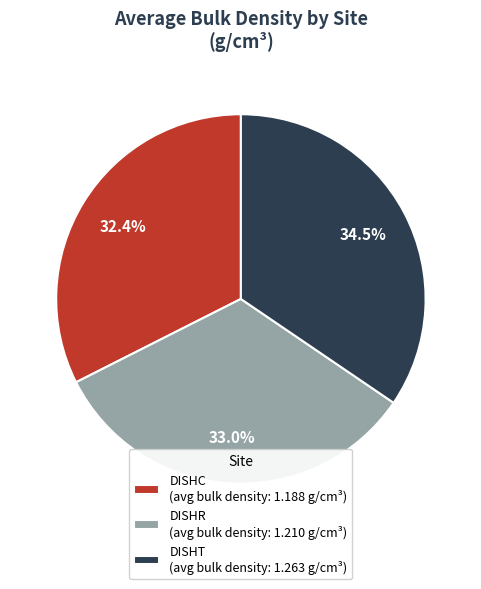

Rank the categories by value from highest to lowest.

DISHT, DISHR, DISHC